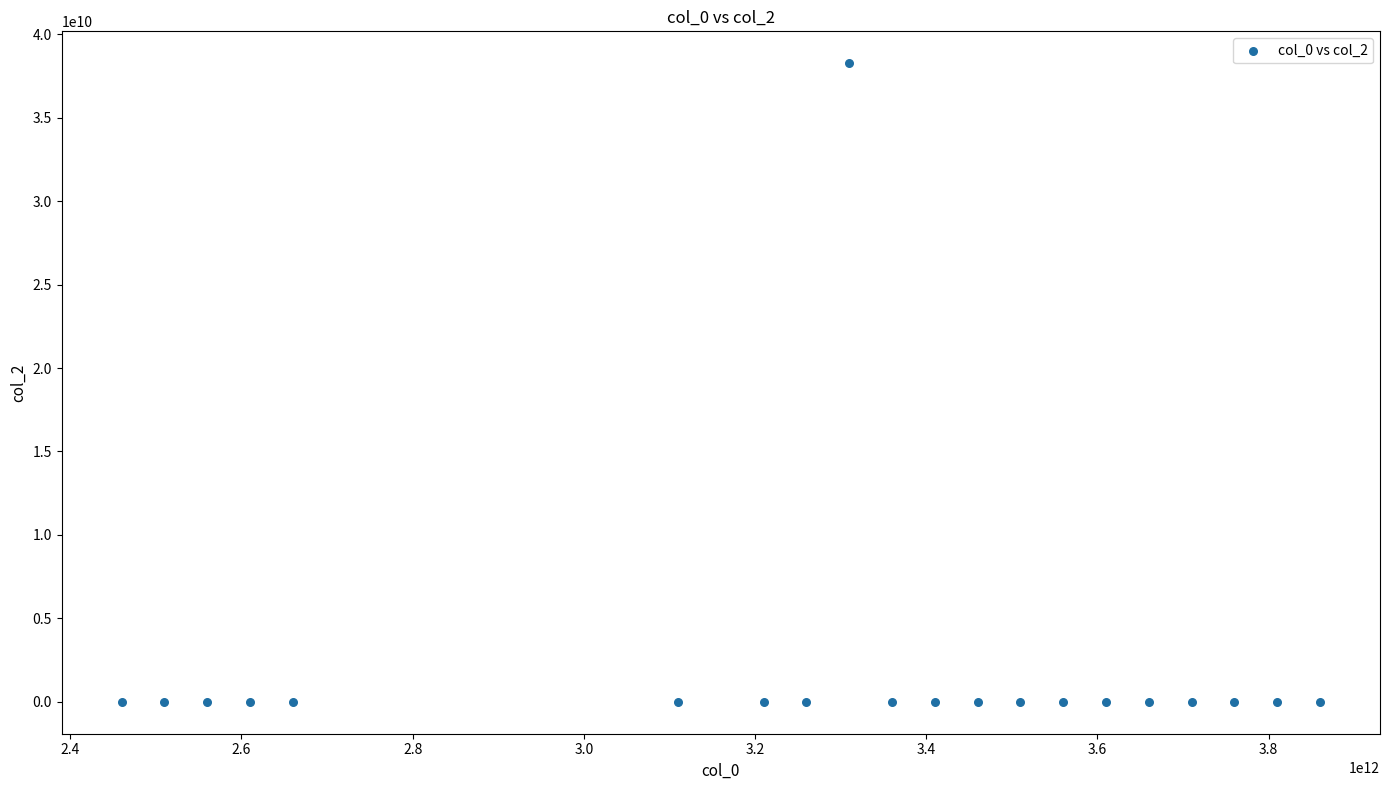

What is the range of Y values (max minus min)?

38265068590.9